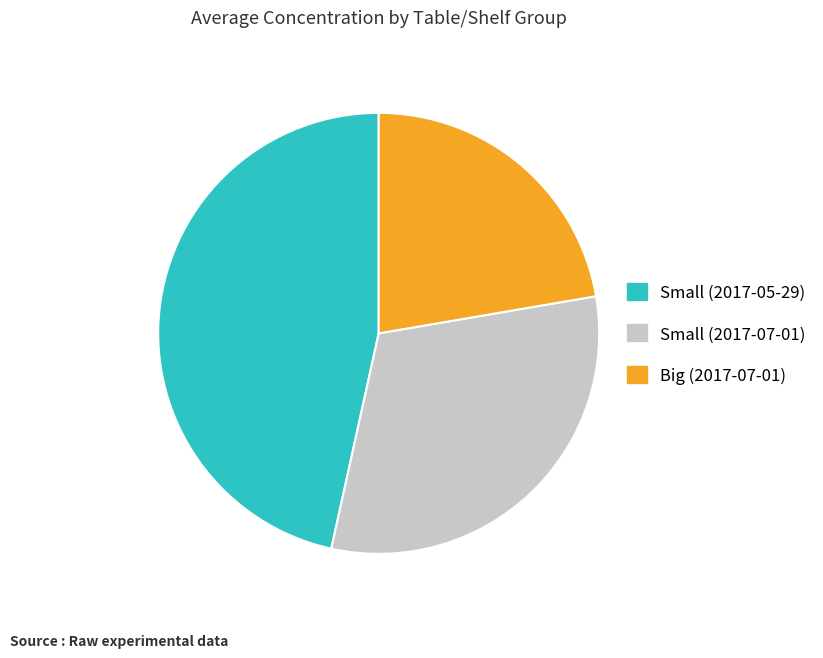

True or false: Small (2017-05-29) accounts for 34% of the total.

False